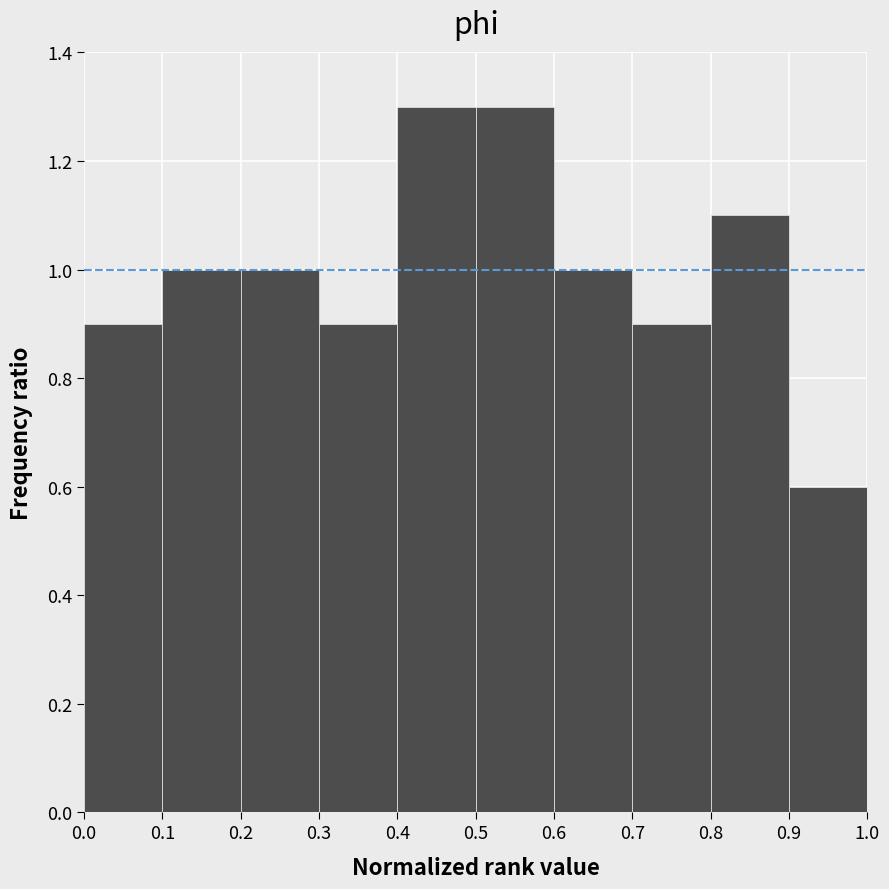

What is the height of the bar covering 0.8 to 0.9 on the x-axis? The values are not printed on the chart, so give them approximately, as read against the axis.

1.1